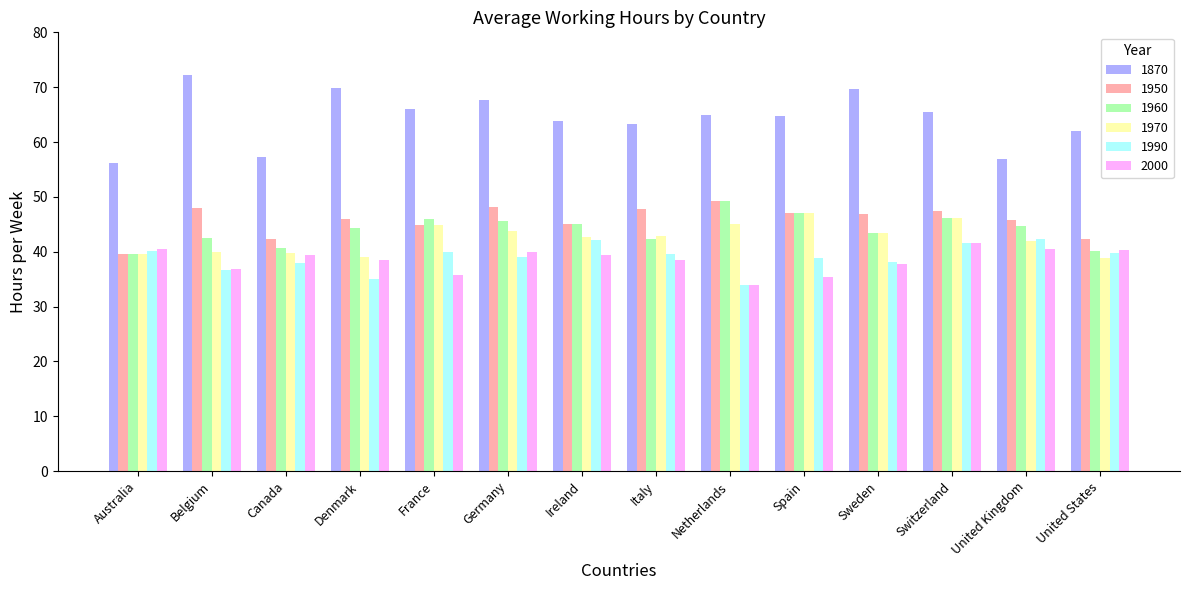

What is the approximate value of 1990 at Ireland?

42.1